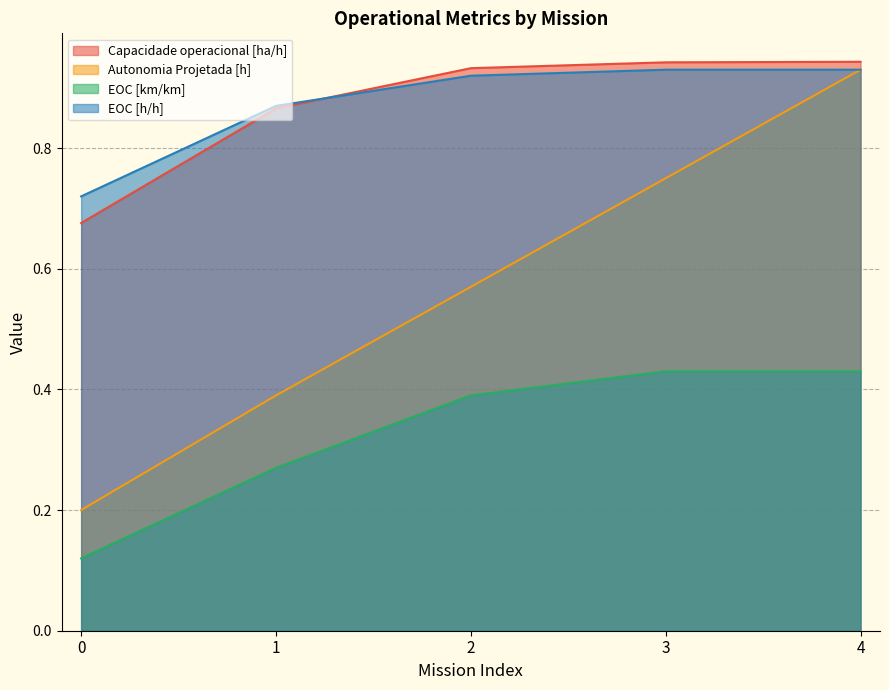

The value of EOC [h/h] at 2 is 0.9. True or false?

True